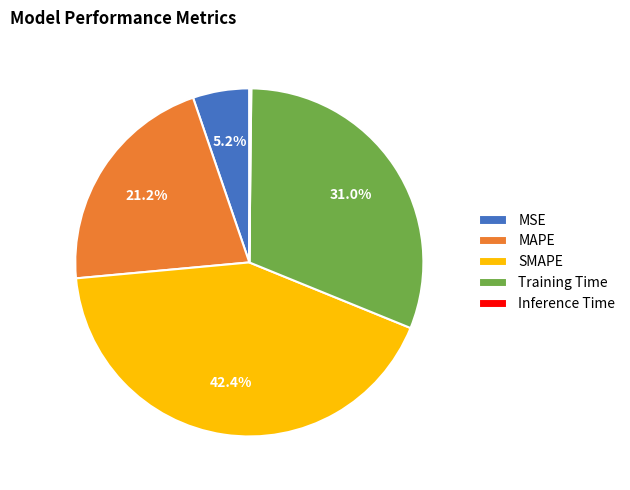

Combined, what portion of the pie is Training Time and SMAPE?

73.4%